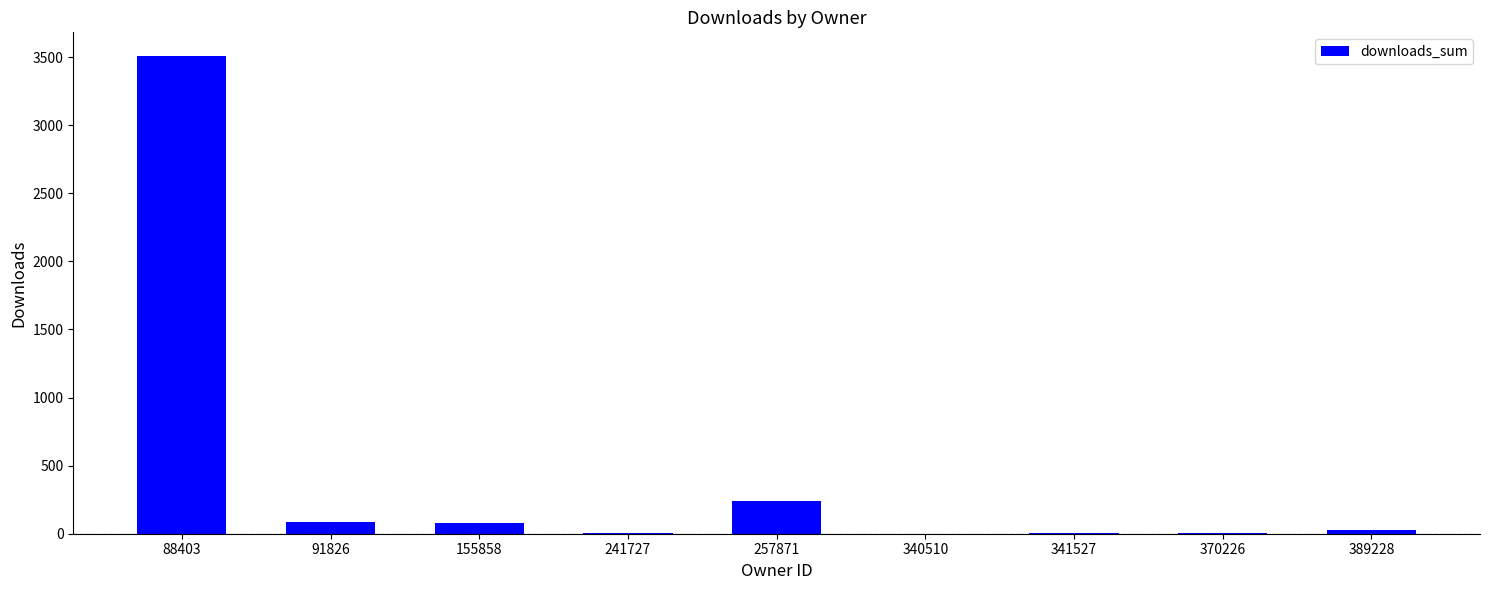

True or false: the data shows 241 at 257871.

True